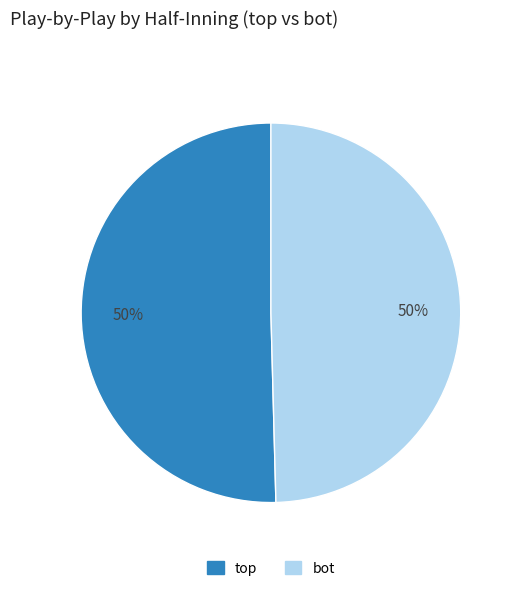

To the nearest percent, what is the average slice percentage?

50%